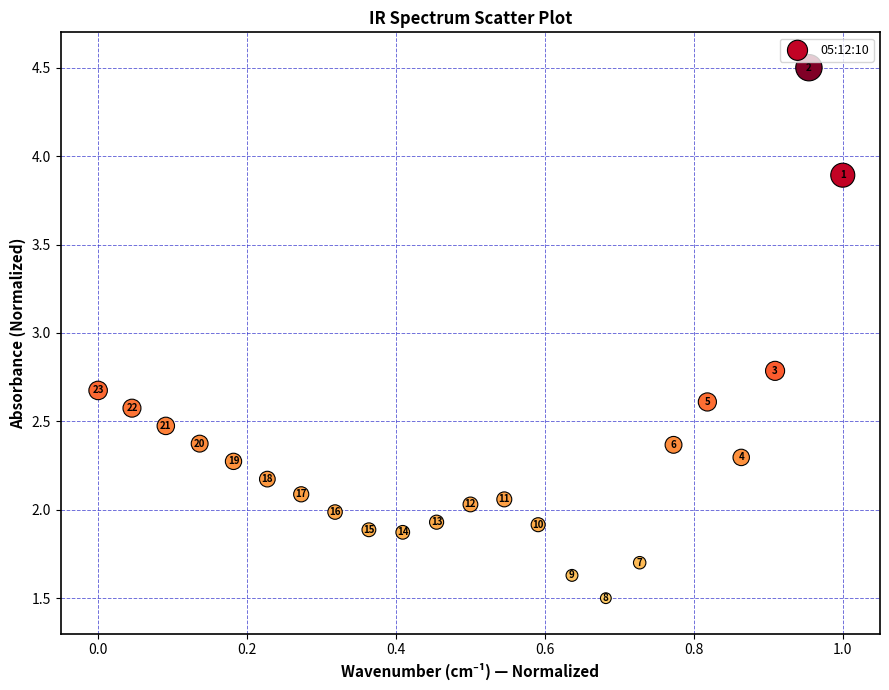

What Y value in the scatter plot is closest to 3?

2.8